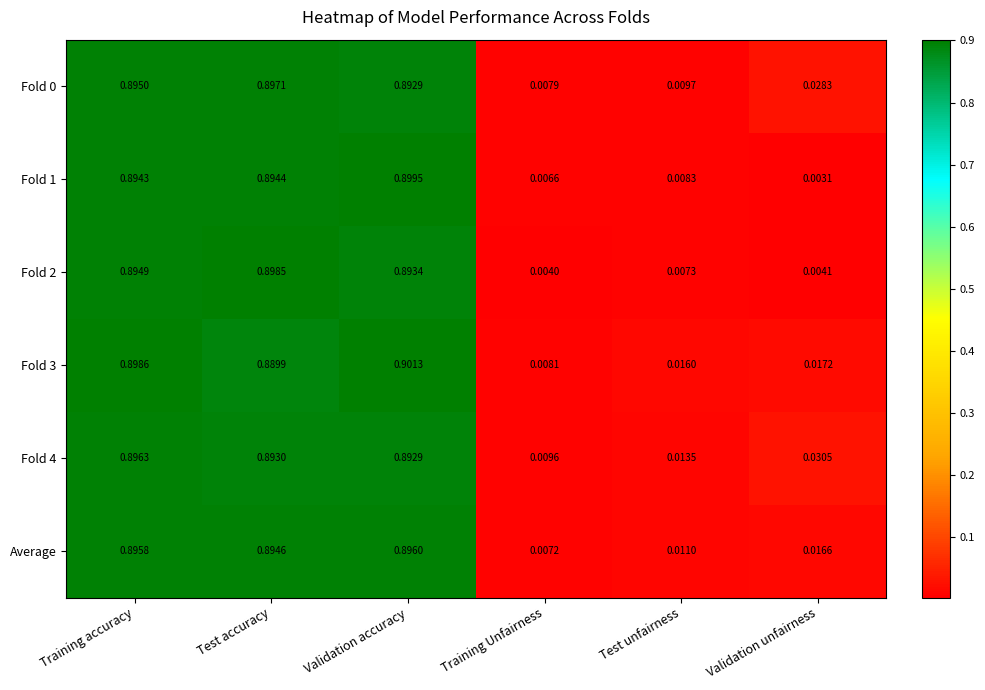

List the labels in order of Fold 2 value, smallest first.

Training Unfairness, Validation unfairness, Test unfairness, Validation accuracy, Training accuracy, Test accuracy